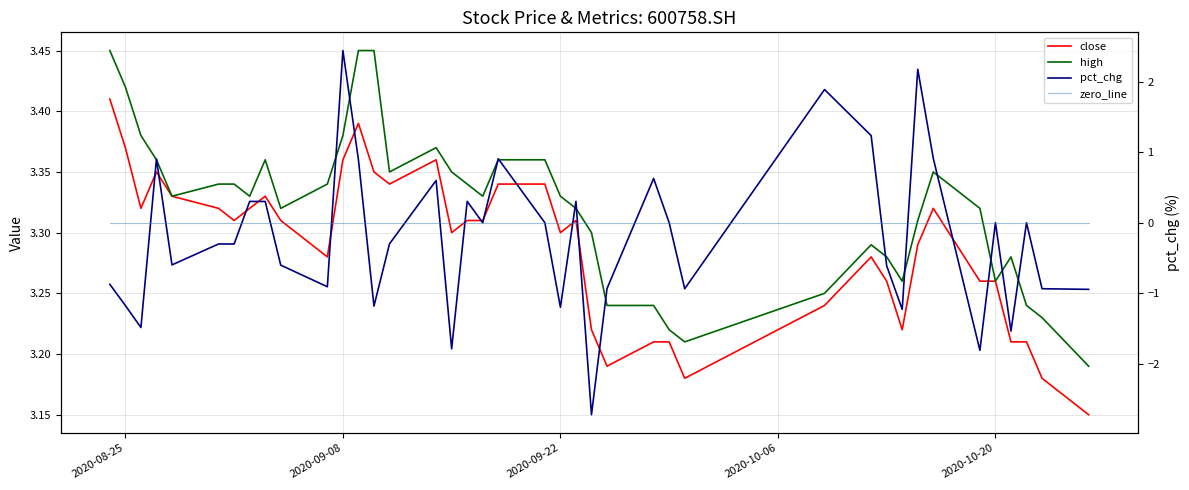

How many intersections are there between pct_chg and zero_line?

16